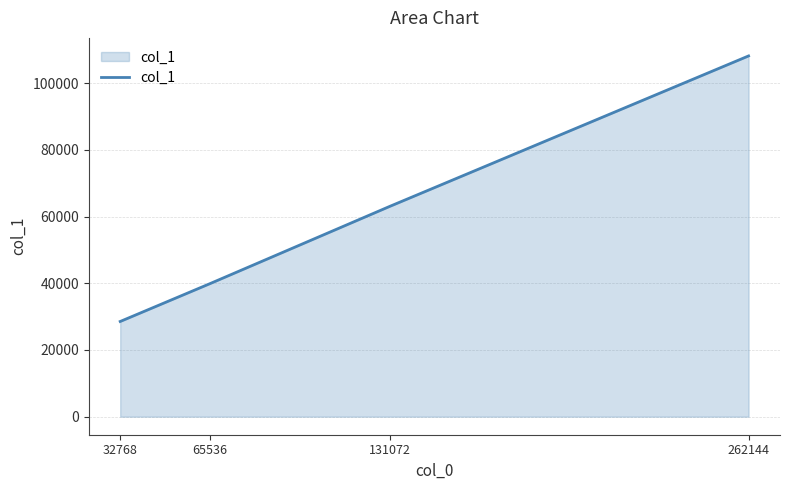

True or false: there are more than 0 points higher than both neighbors.

False